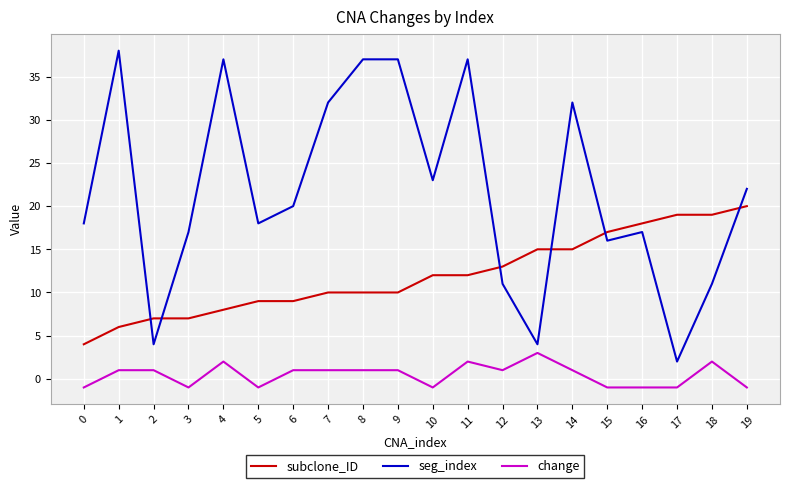

Rank the series by their average value, from lowest to highest.

change, subclone_ID, seg_index